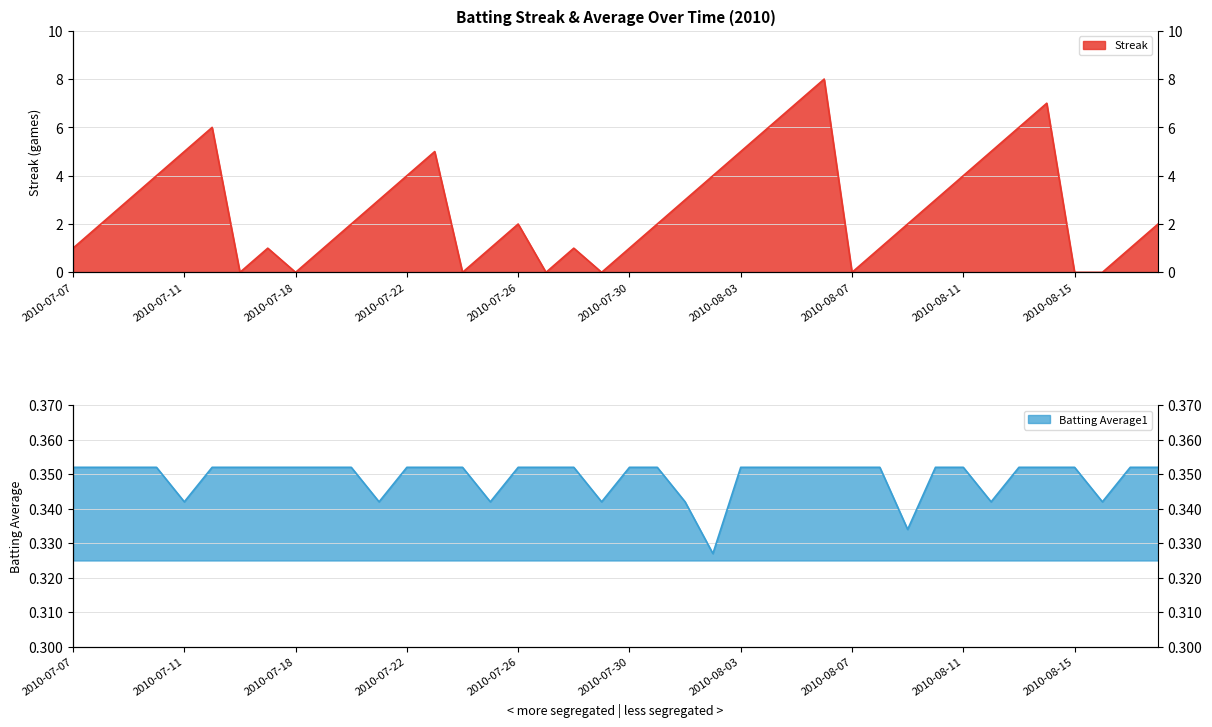

Count the number of data series in this chart.

2